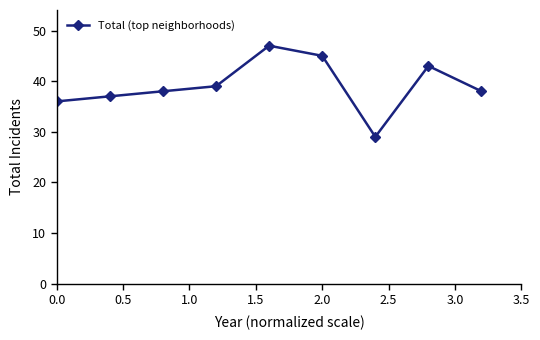

Reading left to right, transcribe all the data shown in this chart.

36	37	38	39	47	45	29	43	38